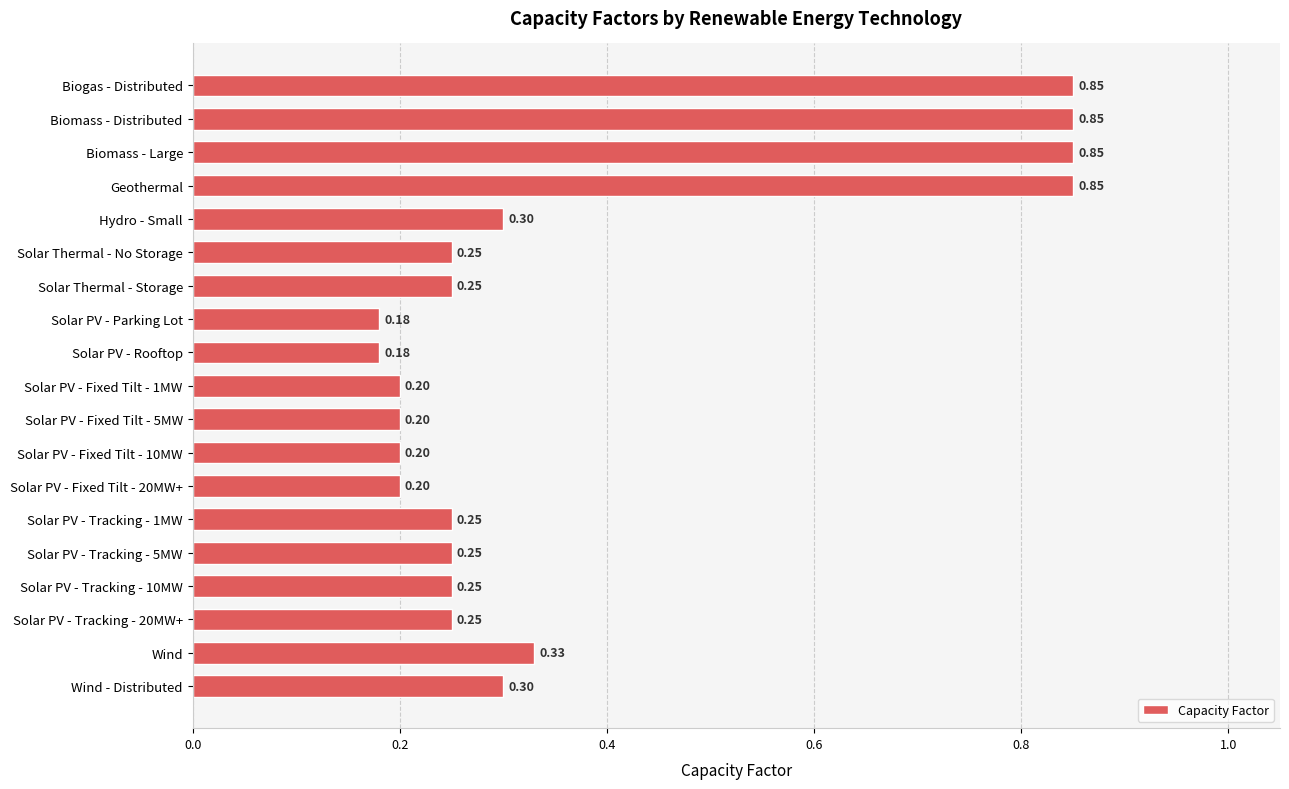

What is the sum of all values?

7.0